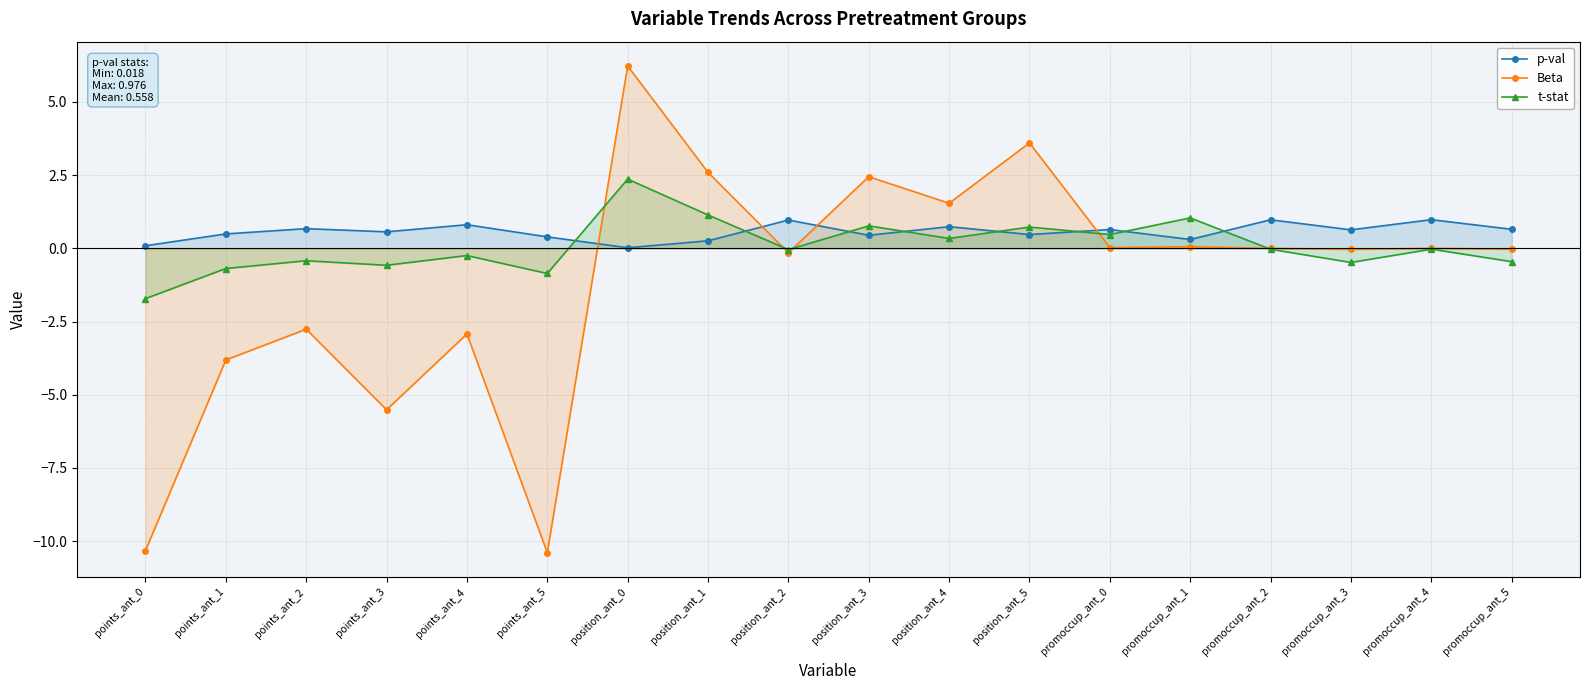

Reading right to left, list all the values displayed in this chart.

p-val: 0.6	1.0	0.6	1.0	0.3	0.6	0.5	0.7	0.4	1.0	0.3	0.0	0.4	0.8	0.6	0.7	0.5	0.1
Beta: -0.0	-0.0	-0.0	-0.0	0.1	0.0	3.6	1.5	2.4	-0.2	2.6	6.2	-10.4	-2.9	-5.5	-2.8	-3.8	-10.3
t-stat: -0.5	-0.0	-0.5	-0.0	1.0	0.5	0.7	0.3	0.8	-0.0	1.1	2.4	-0.9	-0.2	-0.6	-0.4	-0.7	-1.7